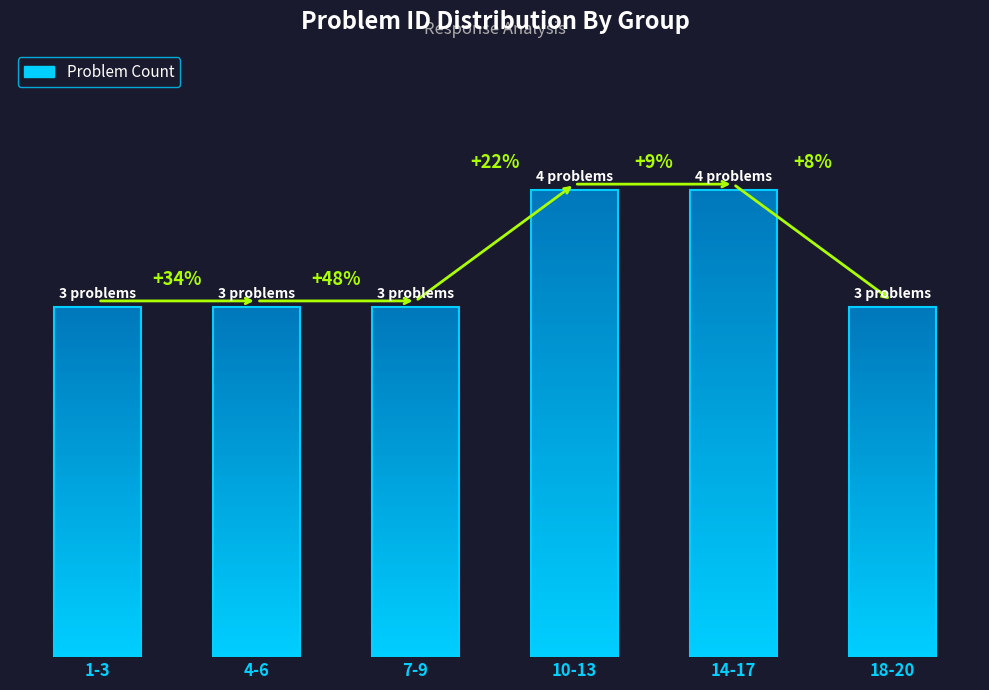

List the labels in order of value, largest first.

10-13, 14-17, 1-3, 4-6, 7-9, 18-20